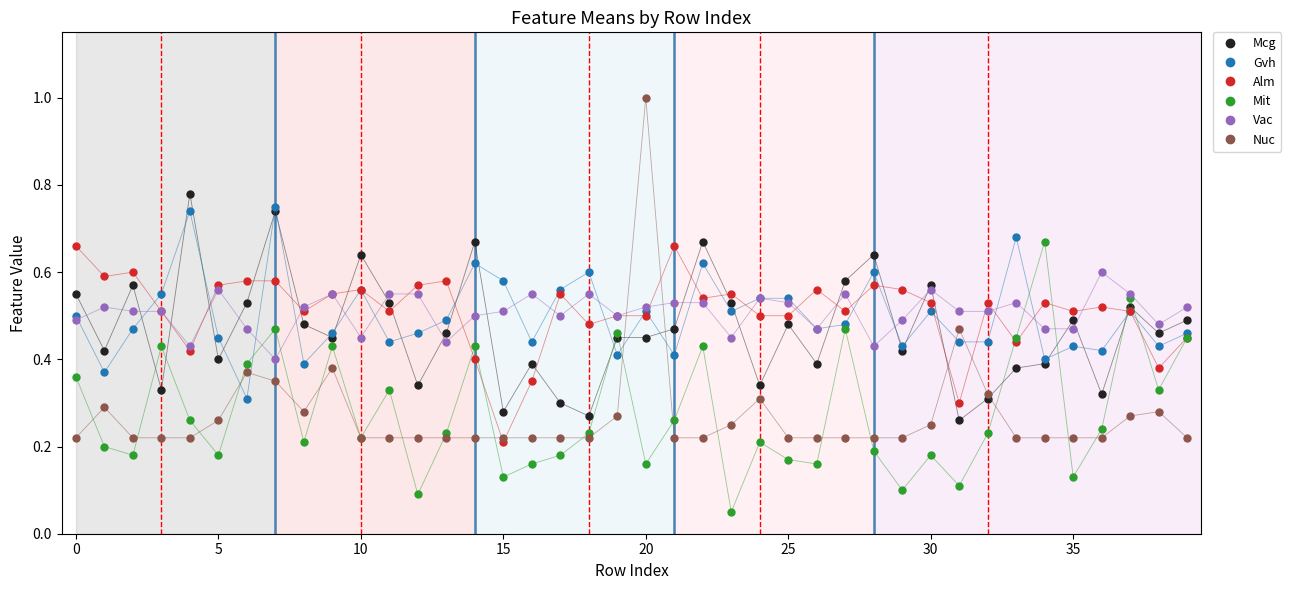

What is the maximum value shown in the chart?

1.0